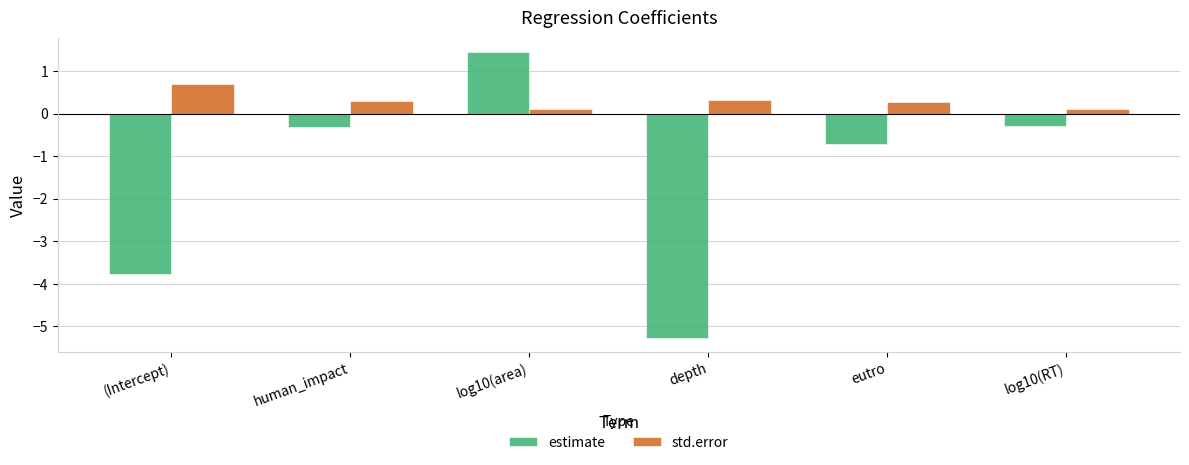

What is the sum of all std.error values?

1.8